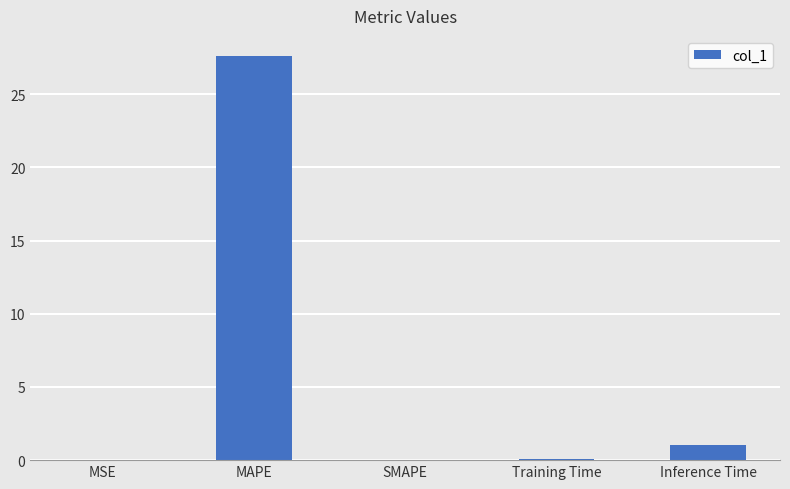

The value at SMAPE is 13.2. True or false?

False